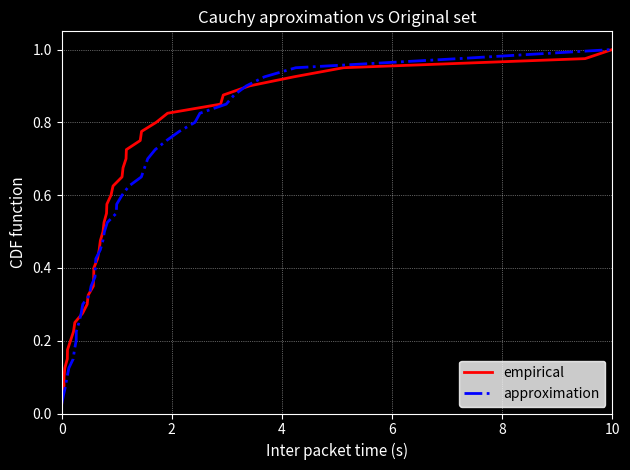

What is the sum of the approximation values at 26 and 9?

0.9